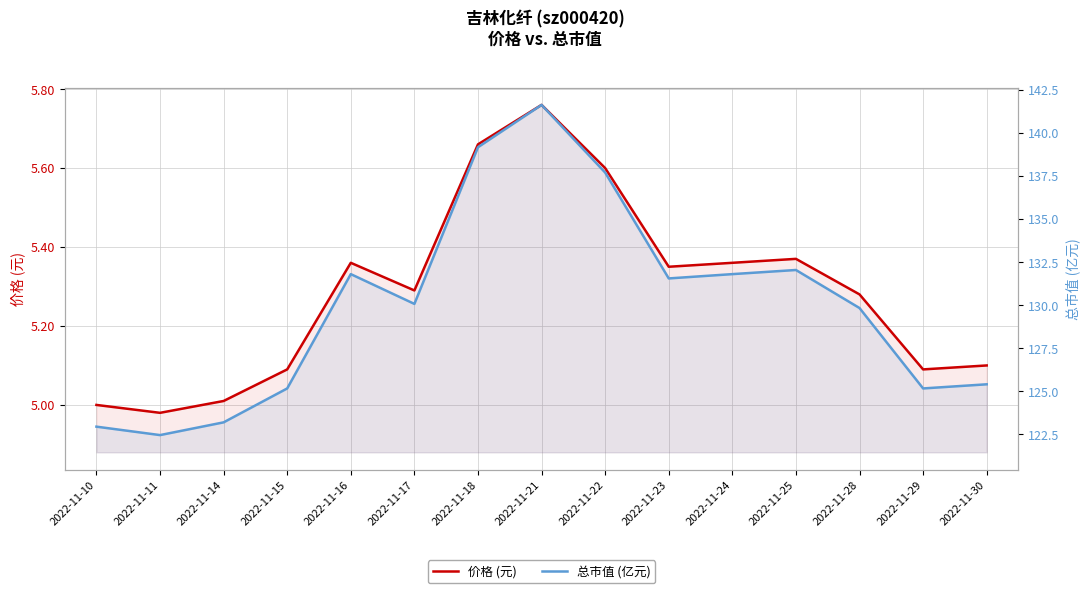

What is the sum of the 价格 (元) values at 2022-11-30 and 2022-11-25?

10.5